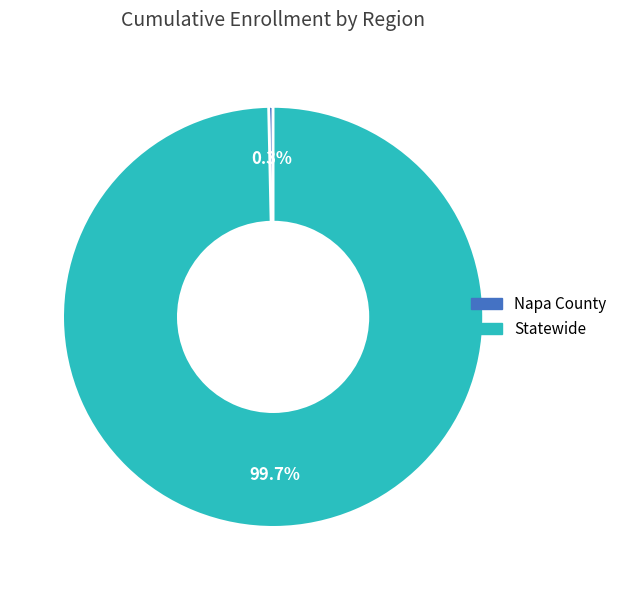

How much of the chart is everything except Napa County?

99.7%